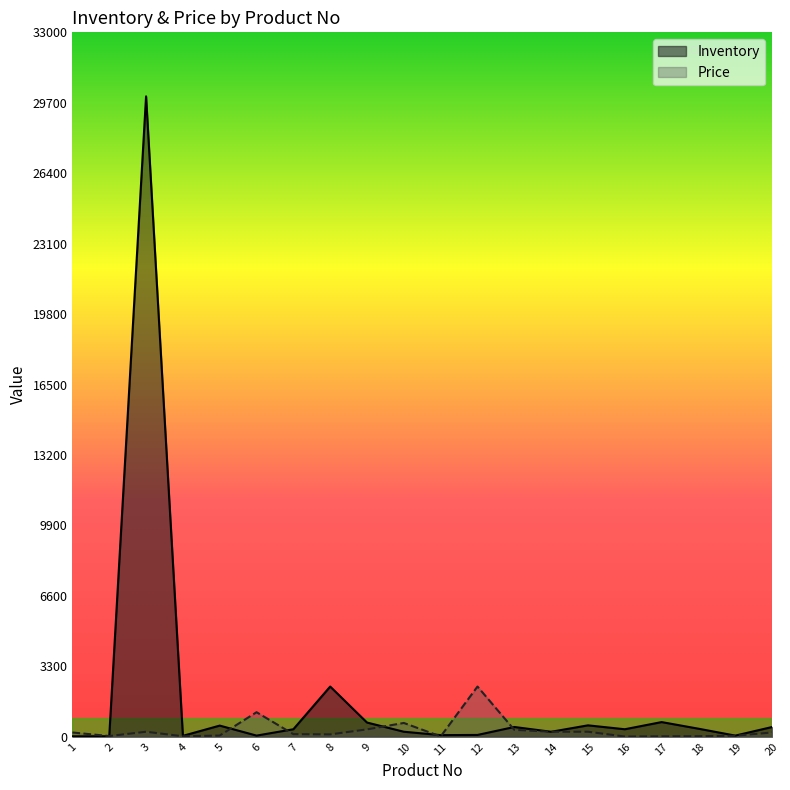

At which category does Inventory reach its first local valley?

4